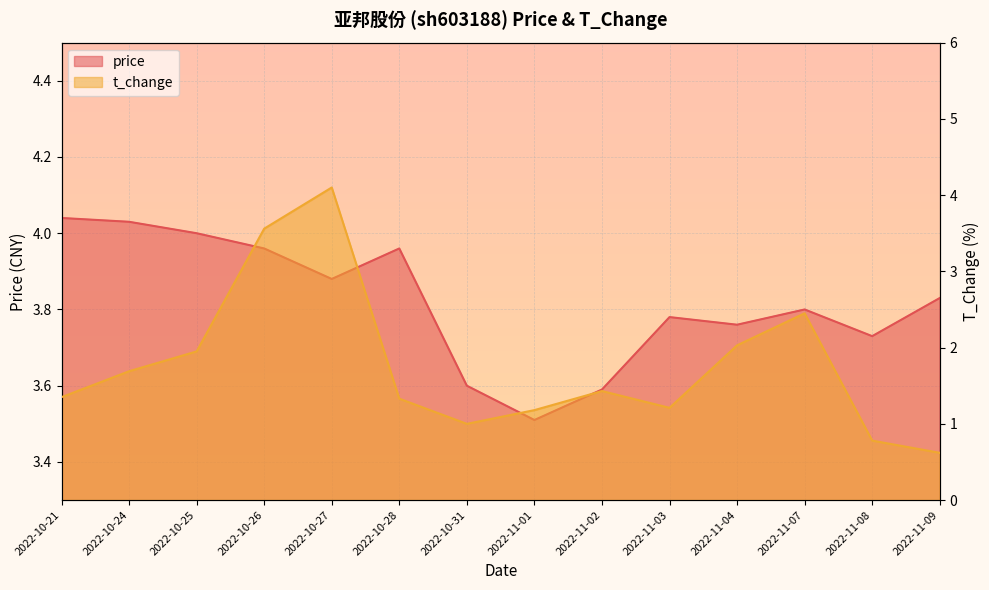

In t_change, how many points are lower than both neighbors (excluding endpoints)?

2